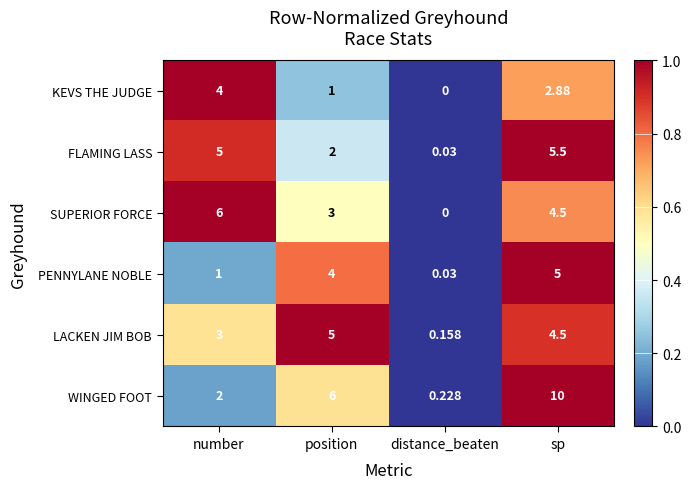

Which series has the largest range (max minus min)?

WINGED FOOT